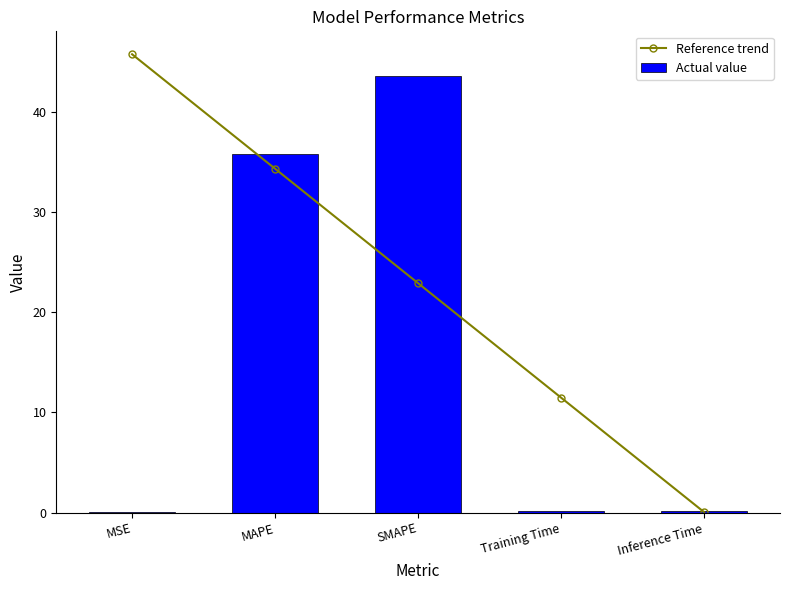

What is the label of the 3rd bar from the right?

SMAPE